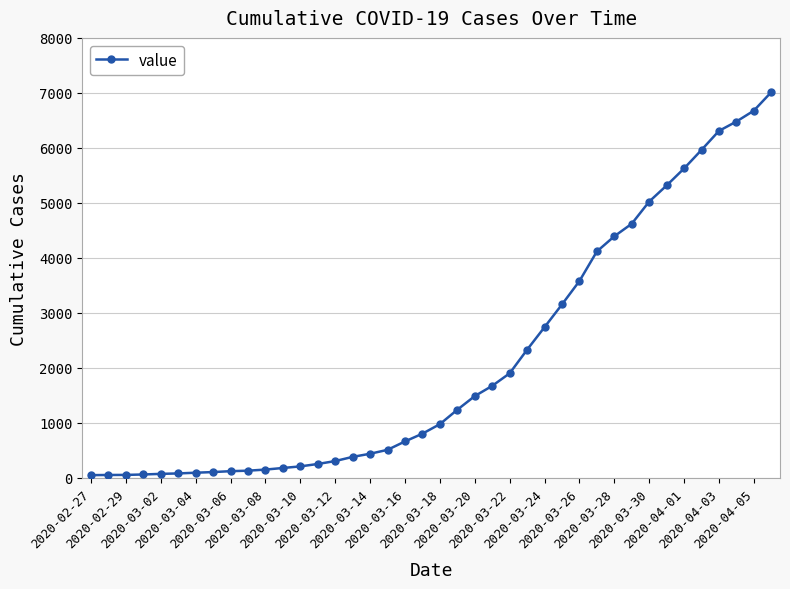

What is the difference between the maximum and second lowest values?

6960